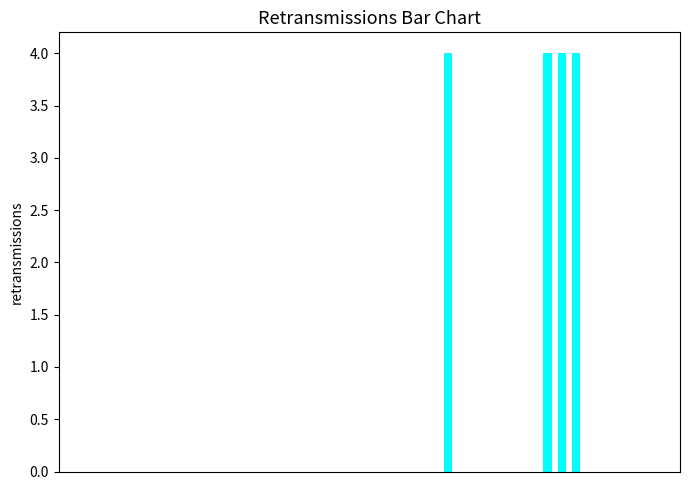

What is the greatest value displayed?

4